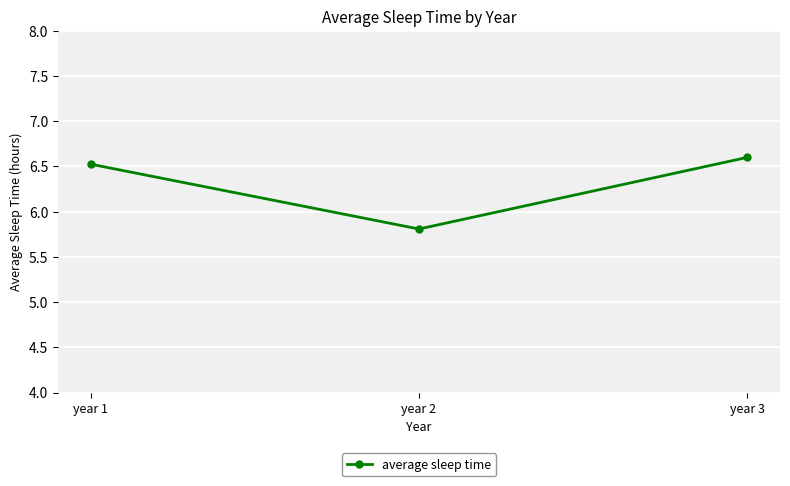

What is the change in value from year 1 to year 2?

-0.7